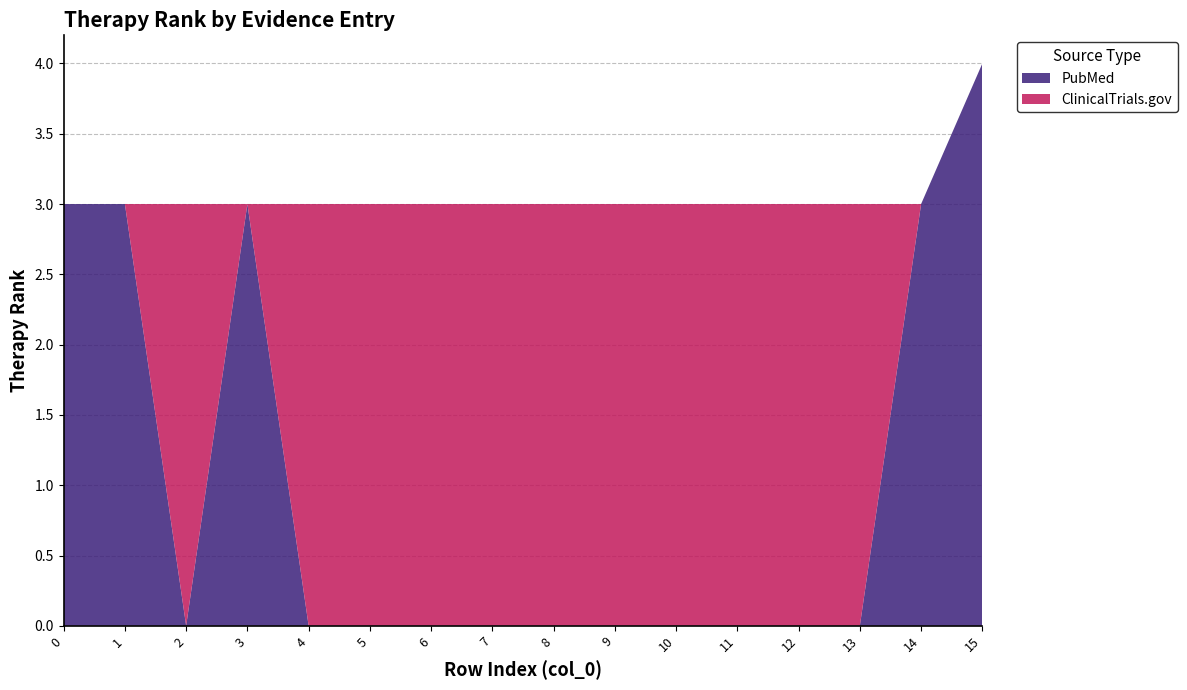

Reading left to right, extract all data points from this chart.

0=3	1=3	2=3	3=3	4=3	5=3	6=3	7=3	8=3	9=3	10=3	11=3	12=3	13=3	14=3	15=4